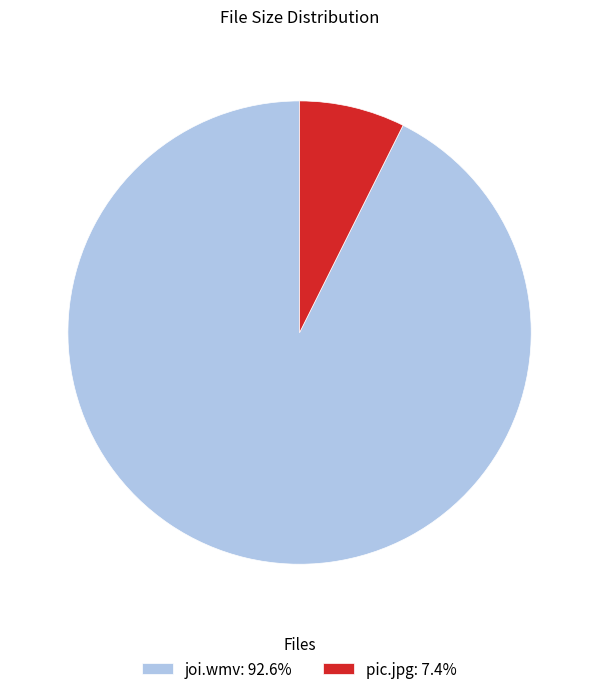

Which slice is the largest?

joi.wmv